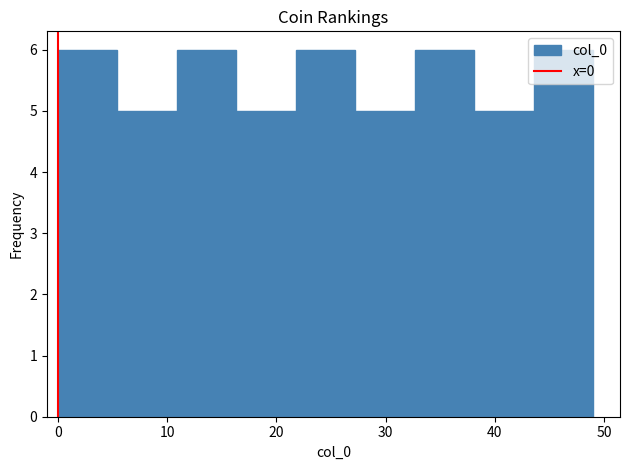

Reading left to right, transcribe this chart: for each bar, give the range it covers on the x-axis and its height. Neither the bar edges nor the heights are printed on the chart, so give them approximately, as read against the axes.

0 to 5: 6
5 to 11: 5
11 to 16: 6
16 to 22: 5
22 to 27: 6
27 to 33: 5
33 to 38: 6
38 to 44: 5
44 to 49: 6